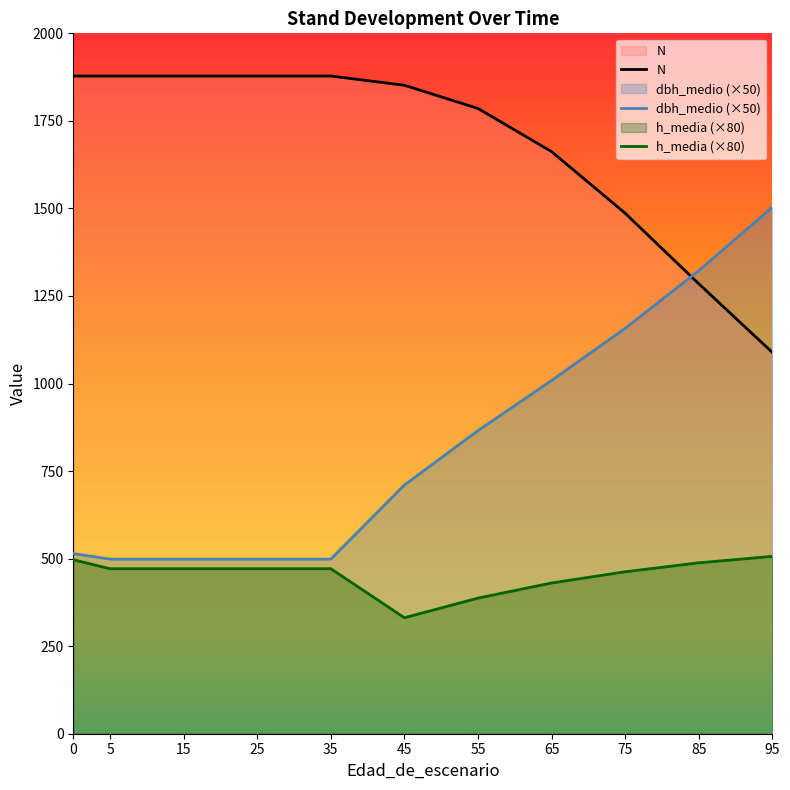

What are all the series names shown in the legend?

N, dbh_medio, h_media